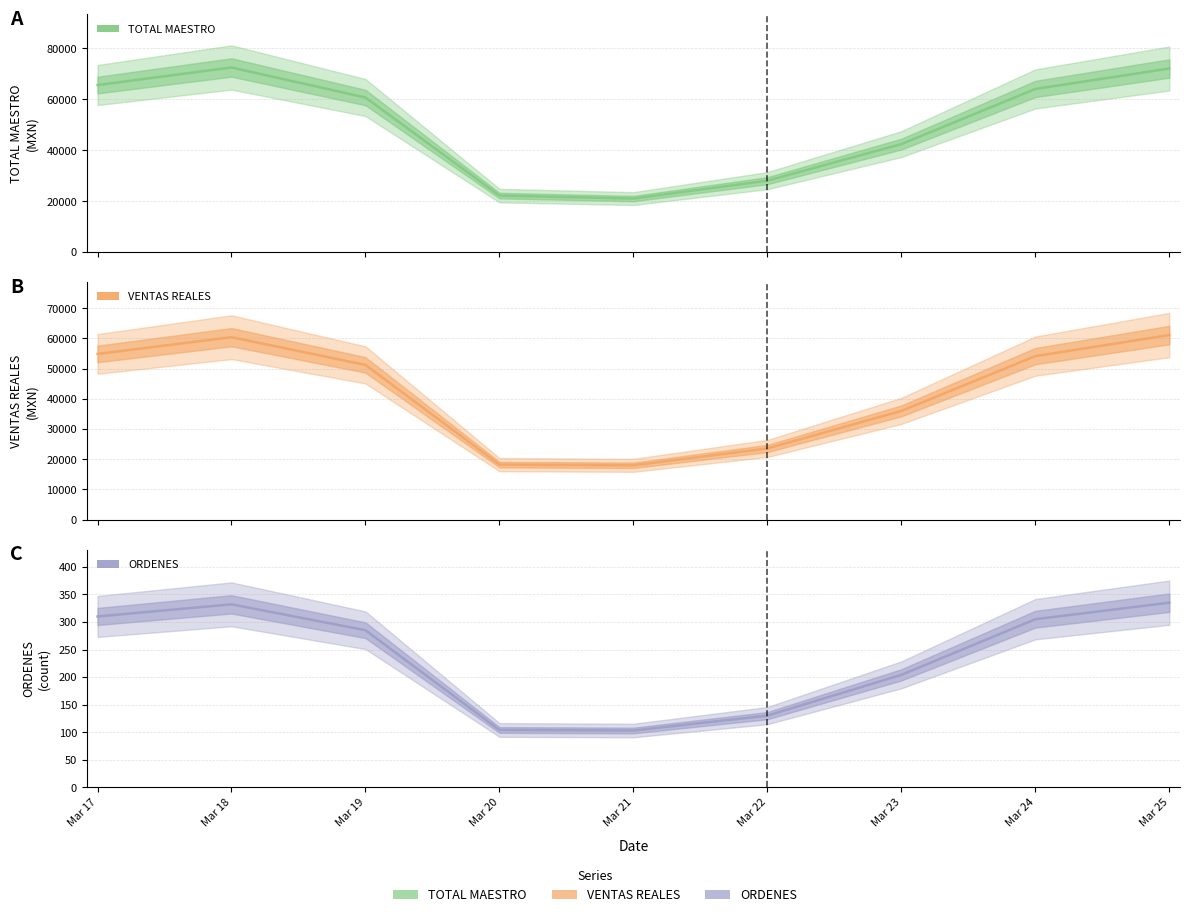

True or false: VENTAS REALES and ORDENES intersect in this chart.

False